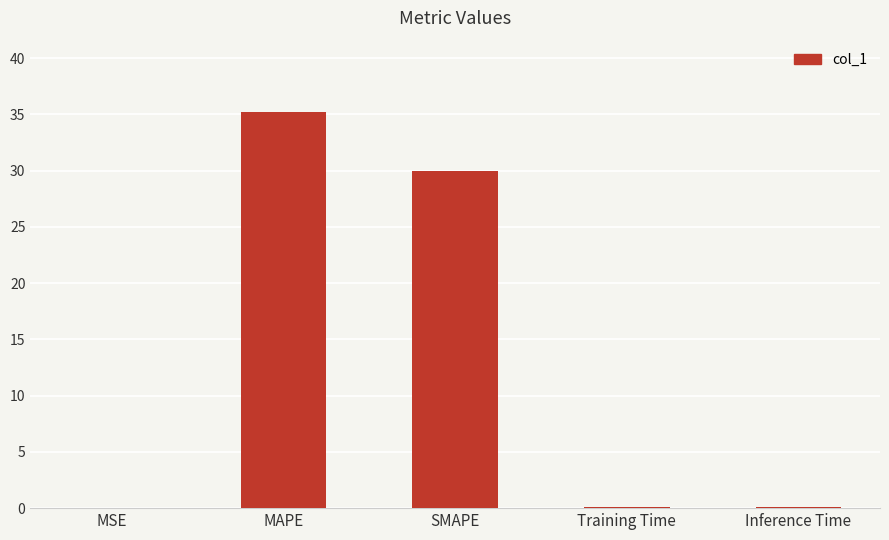

True or false: the data shows 49.9 at MAPE.

False